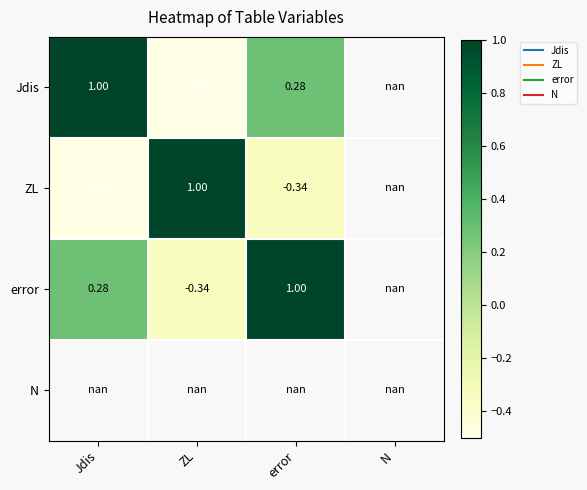

How many data points in error are less than 1?

2